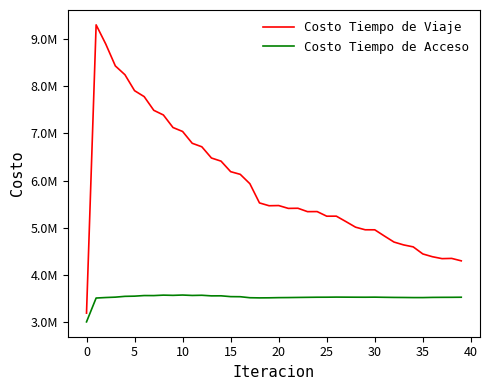

Is this an area chart (filled region under the line)?

No